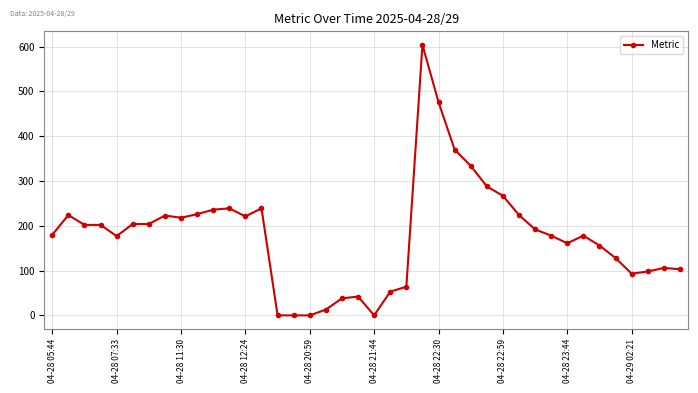

True or false: the data has more than 1 interior local peaks.

True